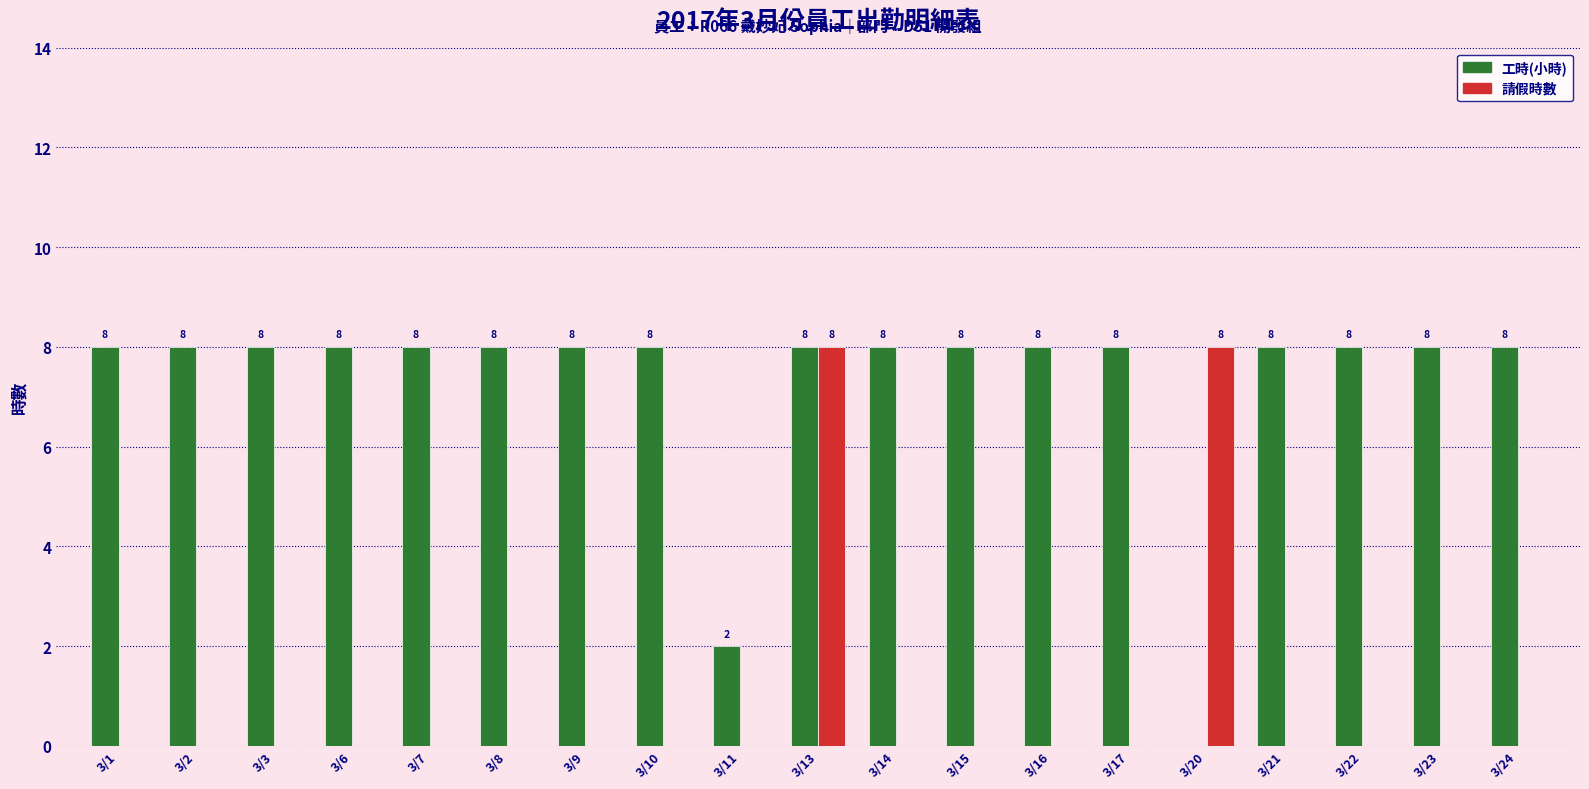

Count the number of categories in the chart.

19